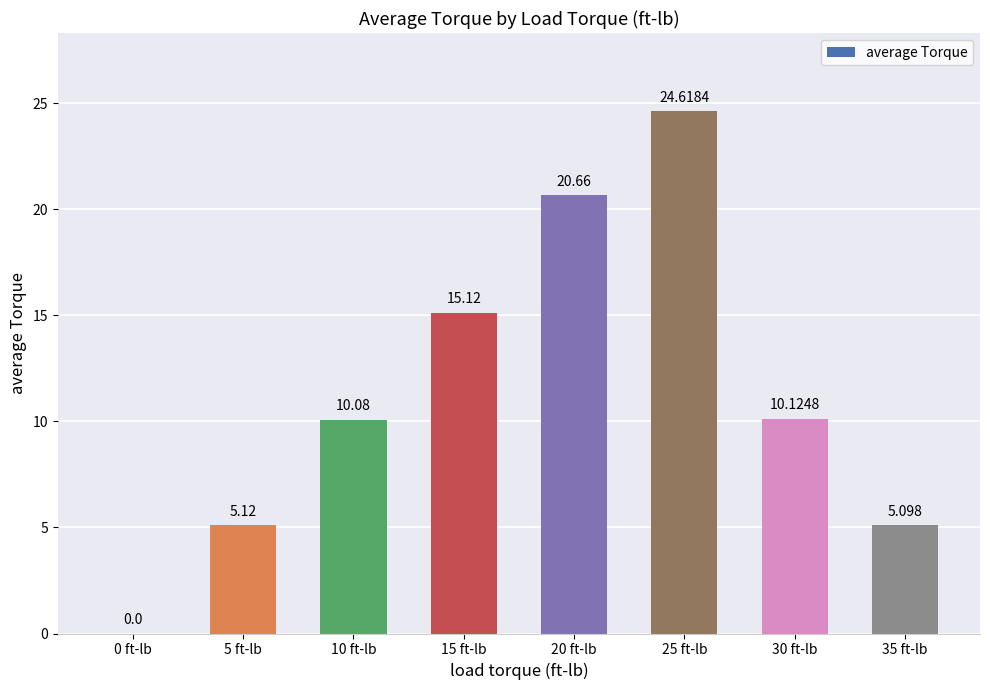

Reading left to right, transcribe all the data shown in this chart.

0.0	5.1	10.1	15.1	20.7	24.6	10.1	5.1